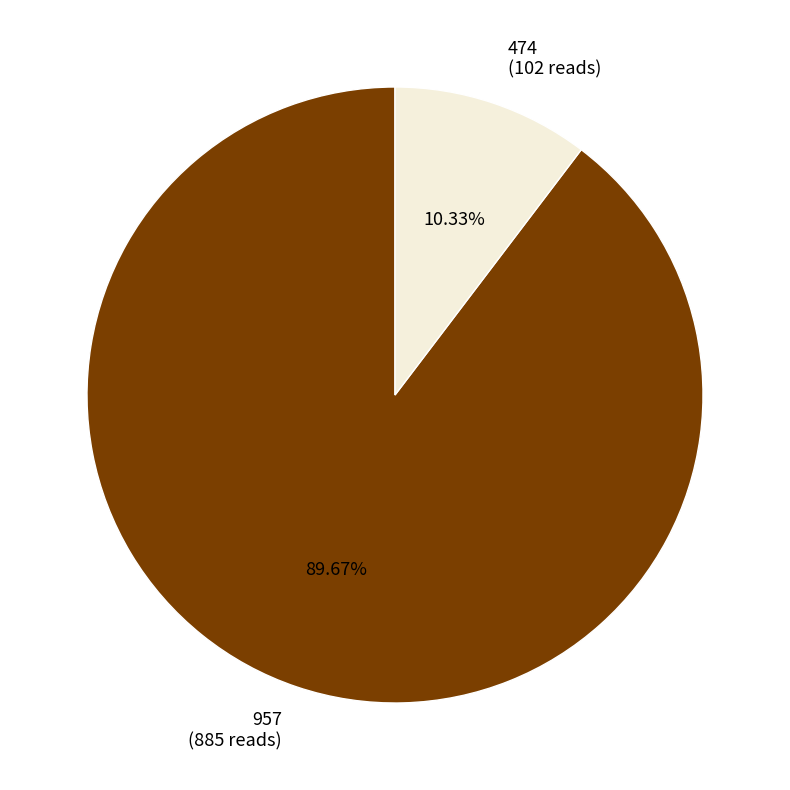

Which category has the biggest portion of the pie?

957